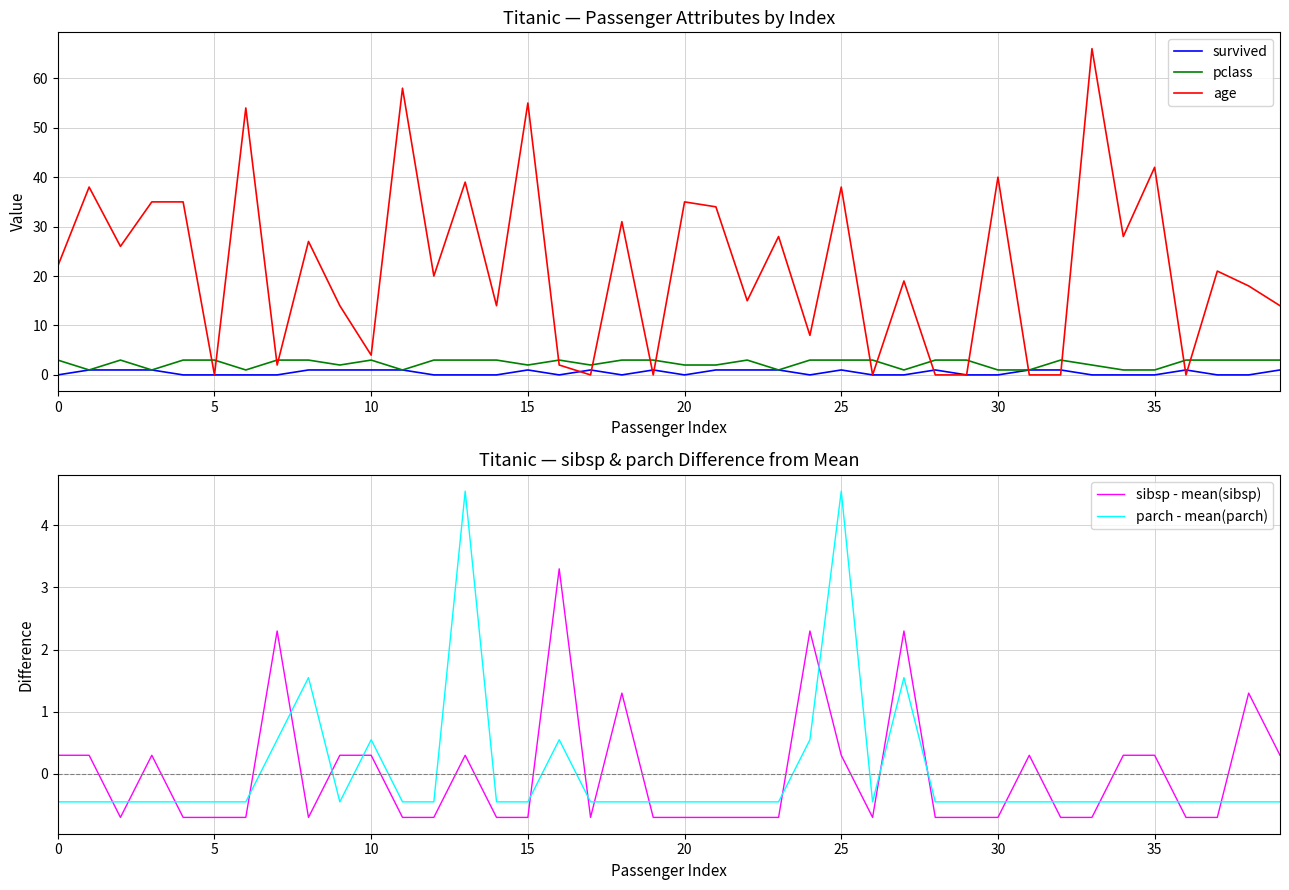

Reading left to right, what are all the values shown in this chart?

survived: 0.0	1.0	1.0	1.0	0.0	0.0	0.0	0.0	1.0	1.0	1.0	1.0	0.0	0.0	0.0	1.0	0.0	1.0	0.0	1.0	0.0	1.0	1.0	1.0	0.0	1.0	0.0	0.0	1.0	0.0	0.0	1.0	1.0	0.0	0.0	0.0	1.0	0.0	0.0	1.0
pclass: 3.0	1.0	3.0	1.0	3.0	3.0	1.0	3.0	3.0	2.0	3.0	1.0	3.0	3.0	3.0	2.0	3.0	2.0	3.0	3.0	2.0	2.0	3.0	1.0	3.0	3.0	3.0	1.0	3.0	3.0	1.0	1.0	3.0	2.0	1.0	1.0	3.0	3.0	3.0	3.0
age: 22.0	38.0	26.0	35.0	35.0	0.0	54.0	2.0	27.0	14.0	4.0	58.0	20.0	39.0	14.0	55.0	2.0	0.0	31.0	0.0	35.0	34.0	15.0	28.0	8.0	38.0	0.0	19.0	0.0	0.0	40.0	0.0	0.0	66.0	28.0	42.0	0.0	21.0	18.0	14.0
sibsp - mean(sibsp): 0.3	0.3	-0.7	0.3	-0.7	-0.7	-0.7	2.3	-0.7	0.3	0.3	-0.7	-0.7	0.3	-0.7	-0.7	3.3	-0.7	1.3	-0.7	-0.7	-0.7	-0.7	-0.7	2.3	0.3	-0.7	2.3	-0.7	-0.7	-0.7	0.3	-0.7	-0.7	0.3	0.3	-0.7	-0.7	1.3	0.3
parch - mean(parch): -0.5	-0.5	-0.5	-0.5	-0.5	-0.5	-0.5	0.6	1.6	-0.5	0.6	-0.5	-0.5	4.5	-0.5	-0.5	0.6	-0.5	-0.5	-0.5	-0.5	-0.5	-0.5	-0.5	0.6	4.5	-0.5	1.6	-0.5	-0.5	-0.5	-0.5	-0.5	-0.5	-0.5	-0.5	-0.5	-0.5	-0.5	-0.5